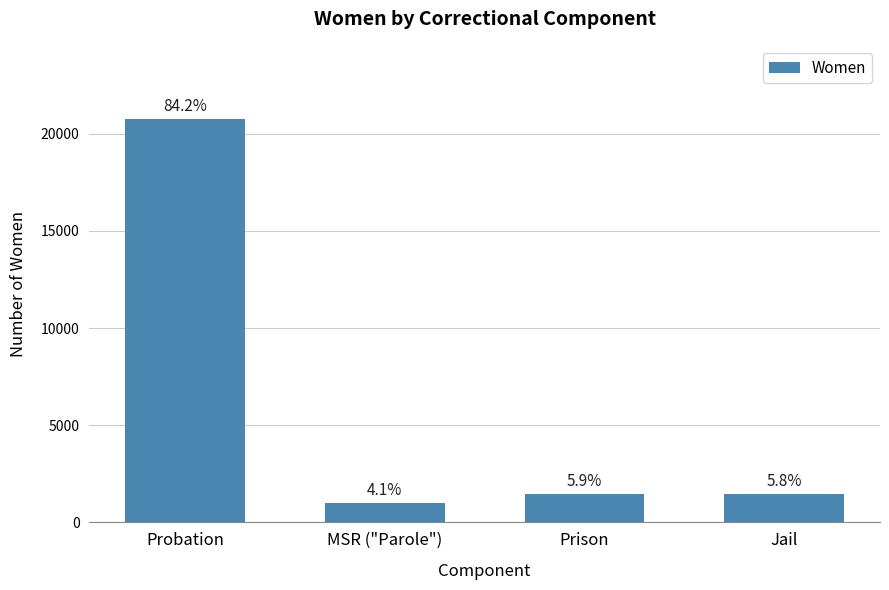

How many bars are there in total?

4